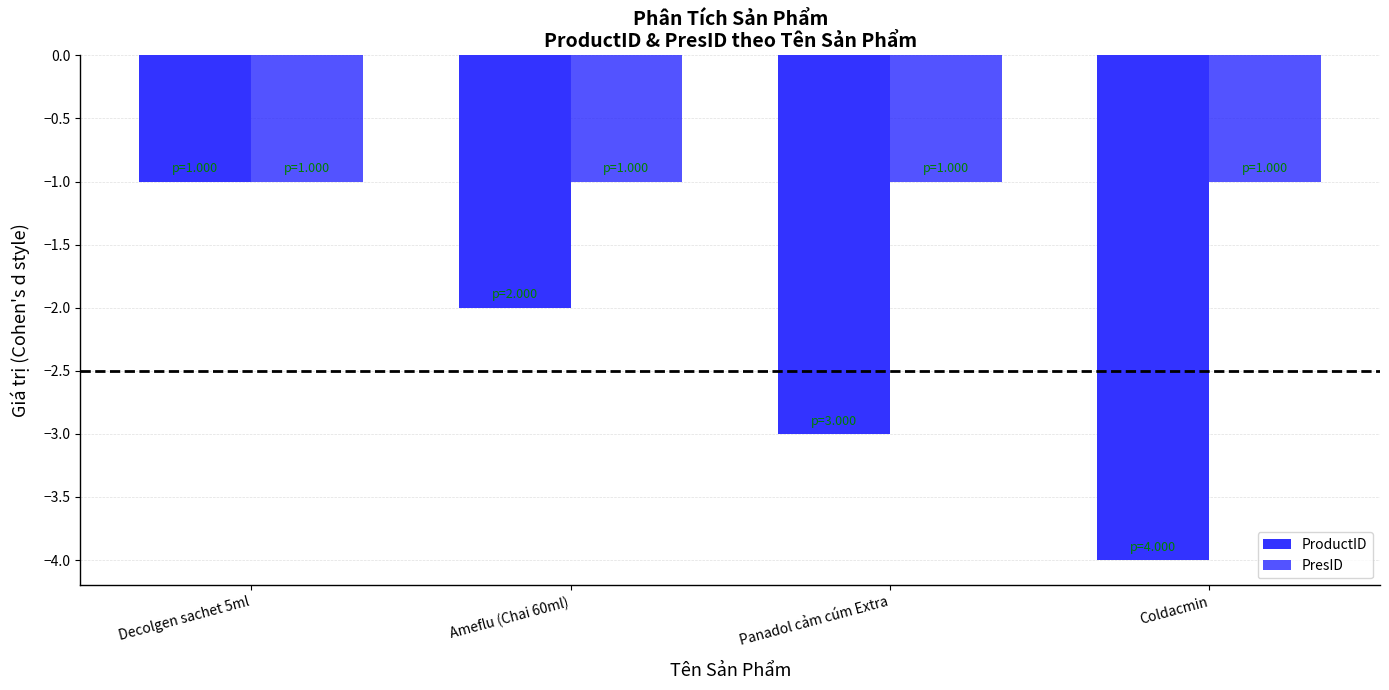

What is the difference between the second highest and minimum values in the ProductID series?

2